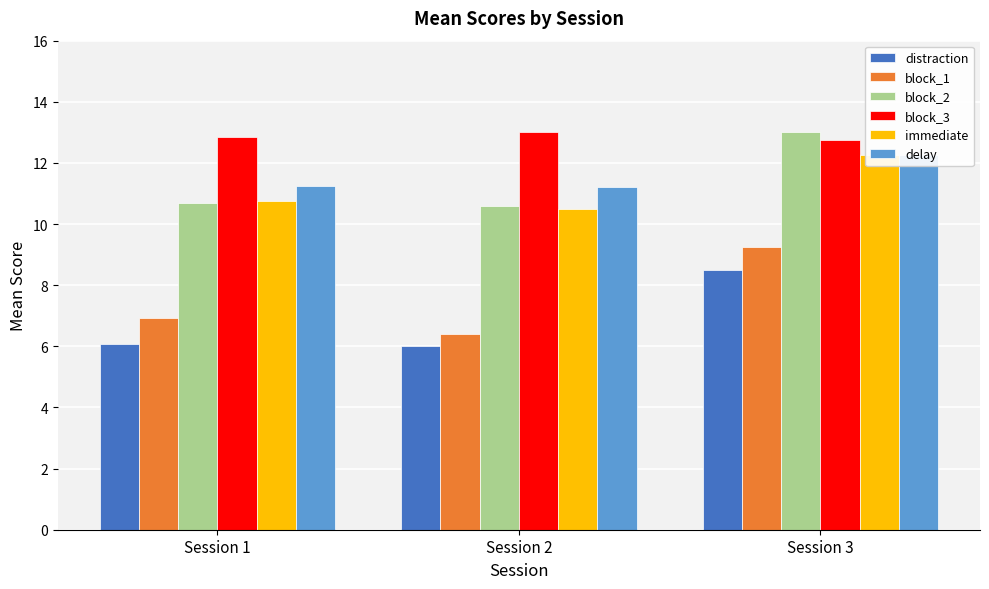

What is the minimum value for delay?

11.2